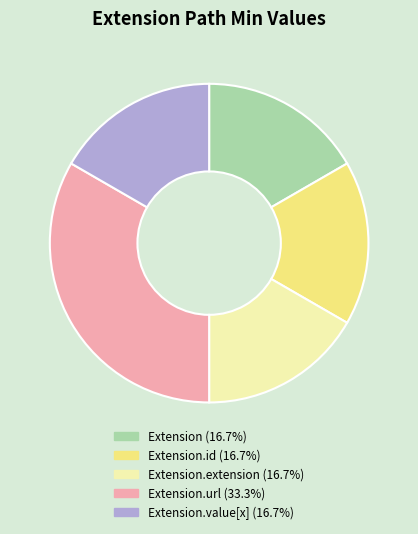

Is there any slice that represents more than half of the pie?

No